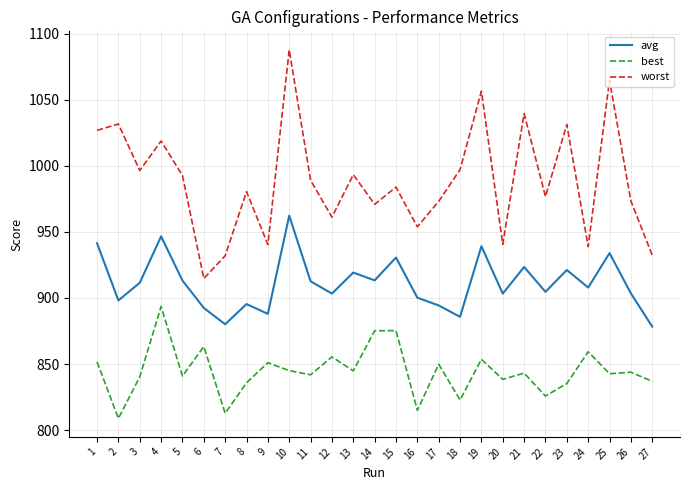

Where is the first local minimum for worst?

3